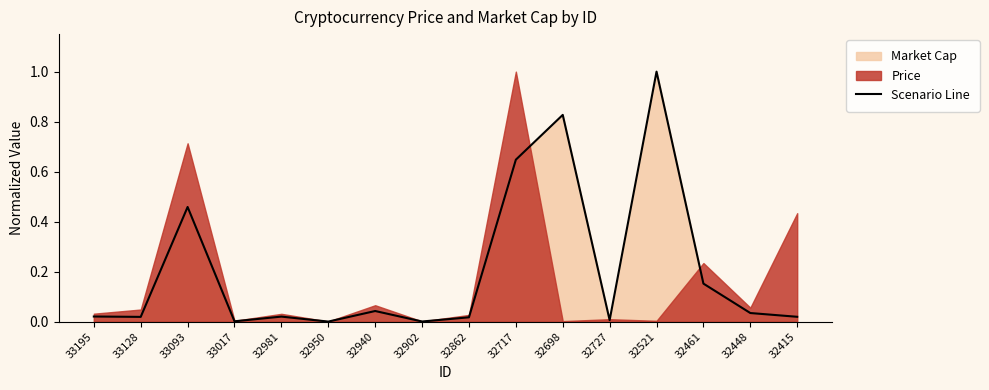

At which category does the chart reach its minimum across all series?

32950